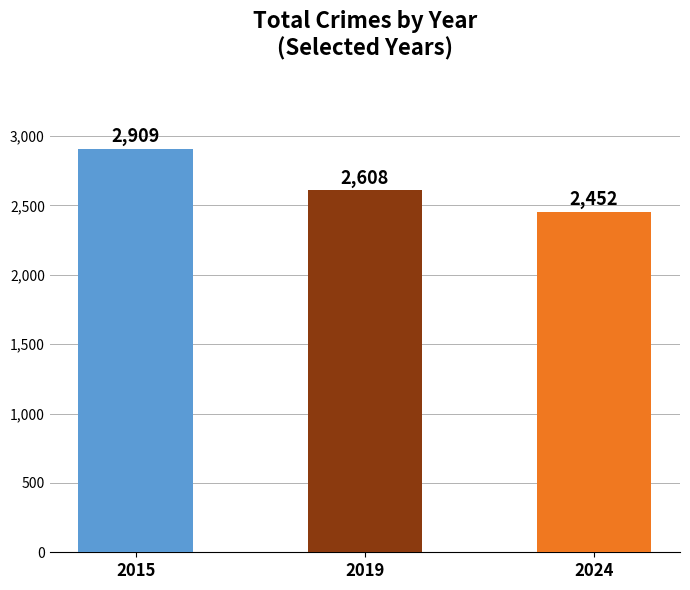

List the labels in order of value, smallest first.

2024, 2019, 2015